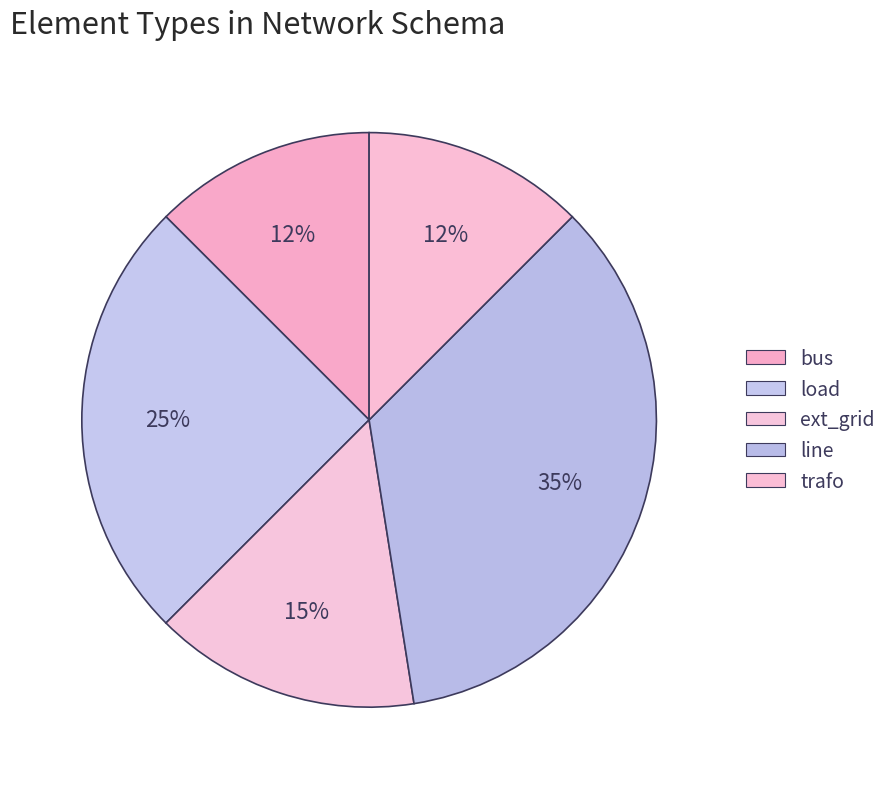

To the nearest percent, what is the combined percentage of load and ext_grid?

40%